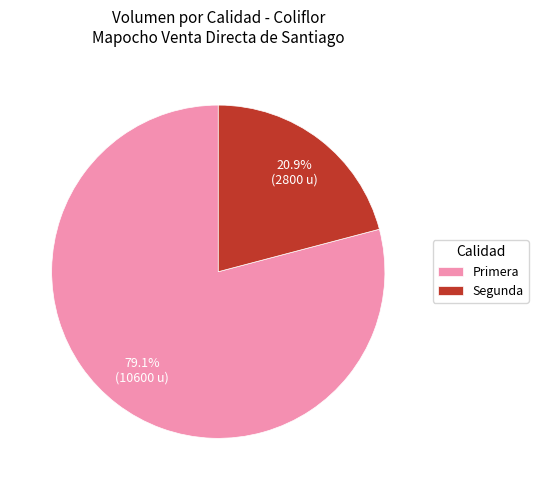

Rank the categories by value from lowest to highest.

Segunda, Primera